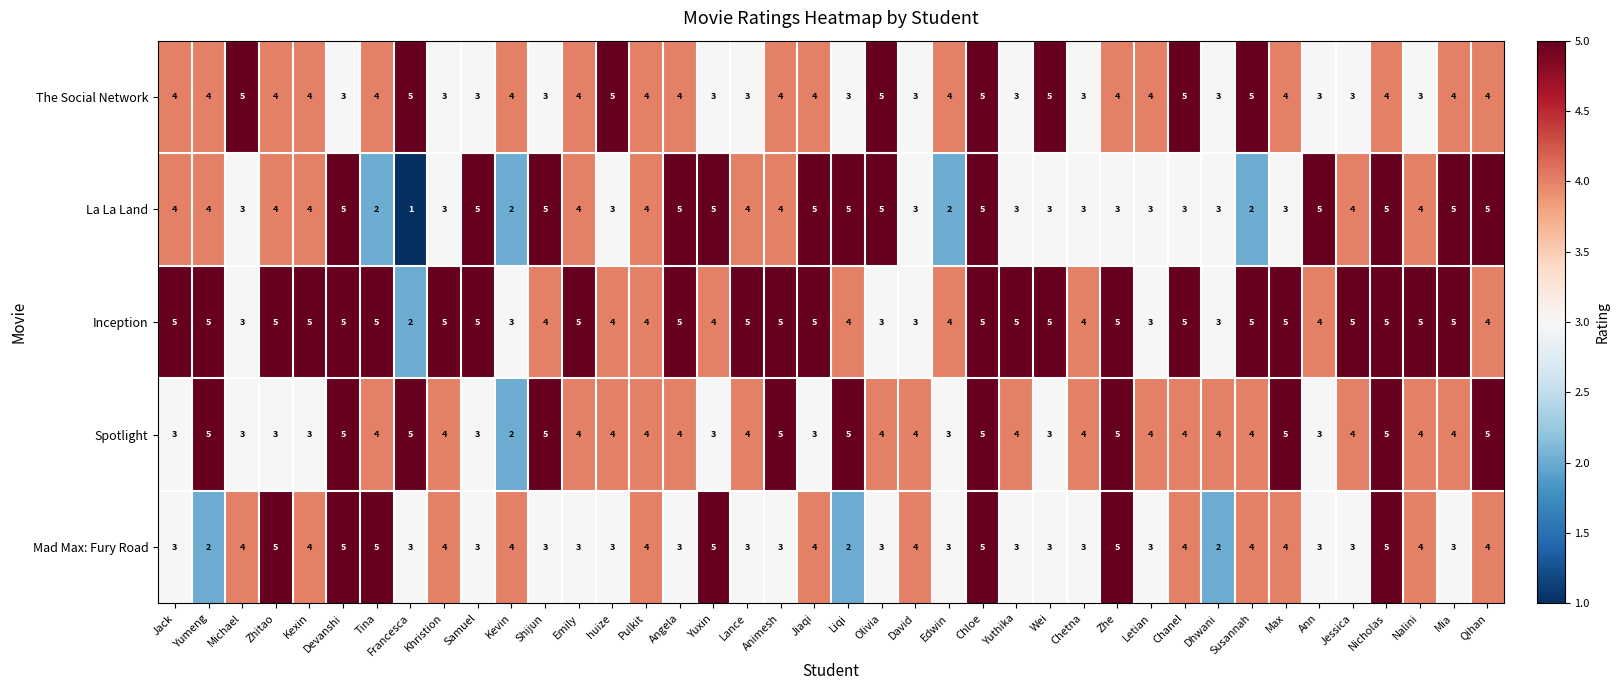

Is the value of La La Land at Letian greater than the value of Spotlight at Shijun?

No